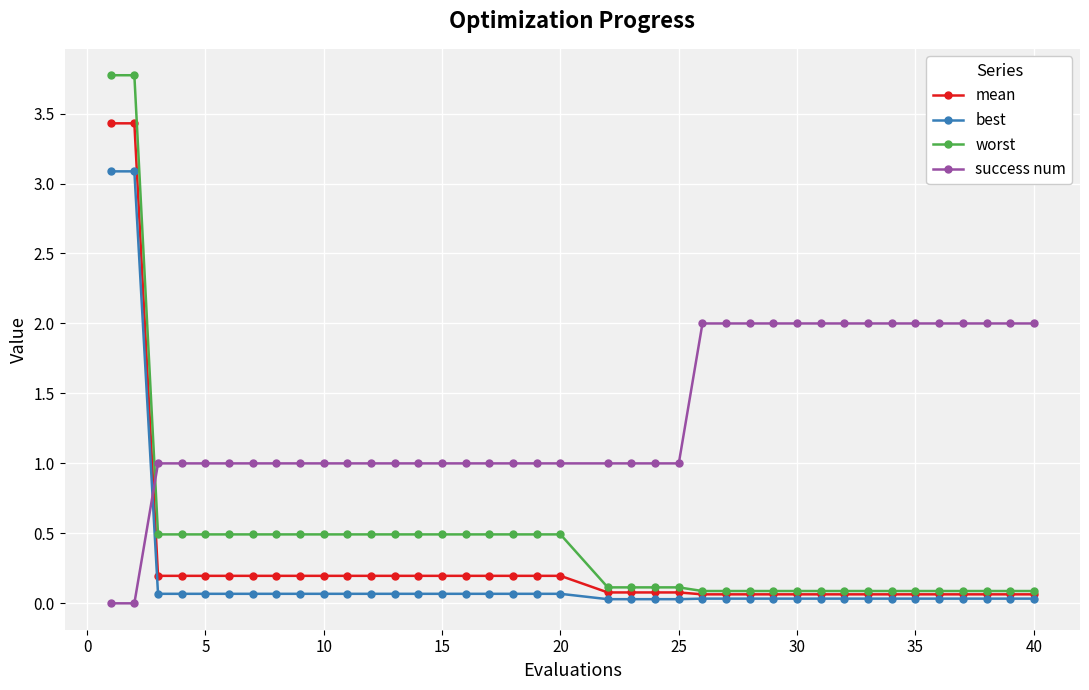

How many intersections are there between success num and worst?

1